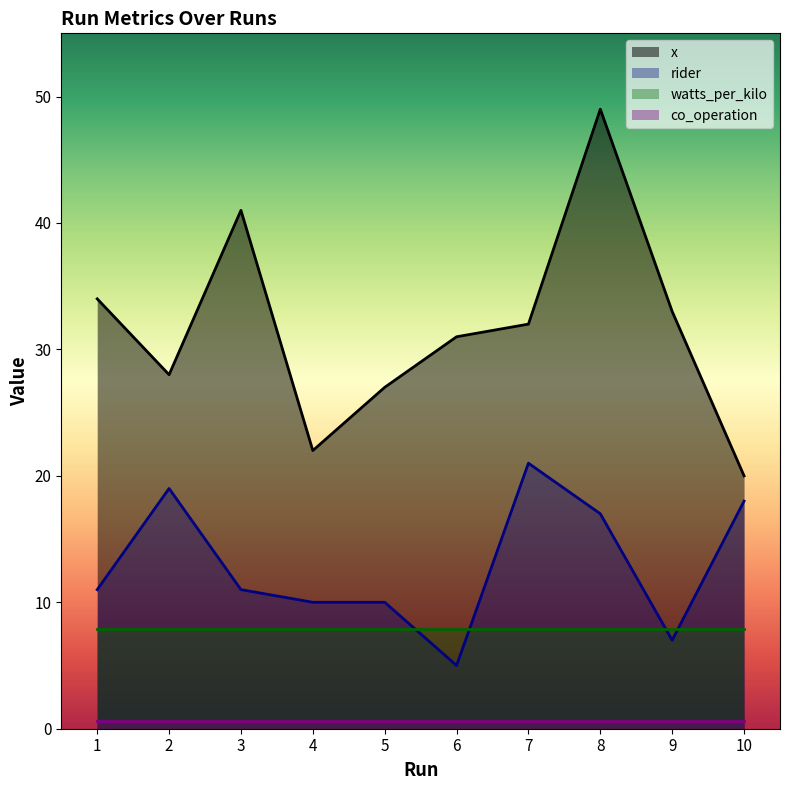

Which series has the largest total across all categories?

x